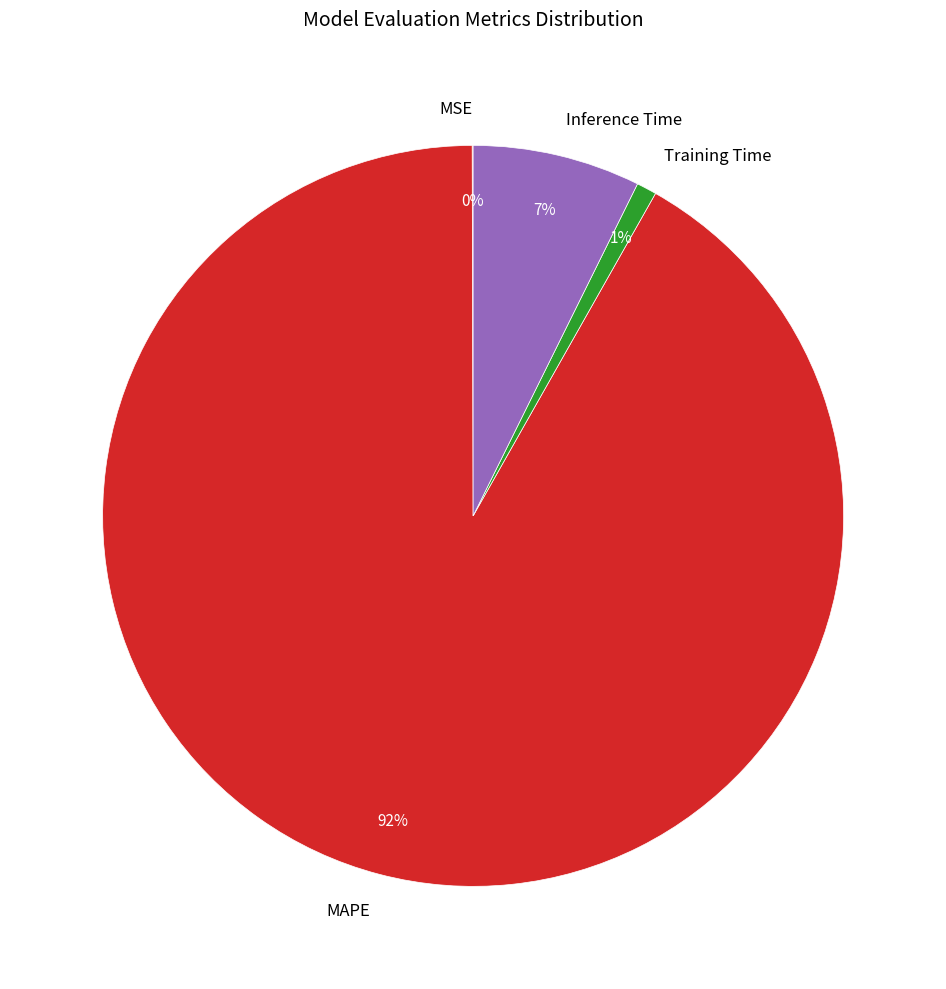

Which category accounts for the majority?

MAPE